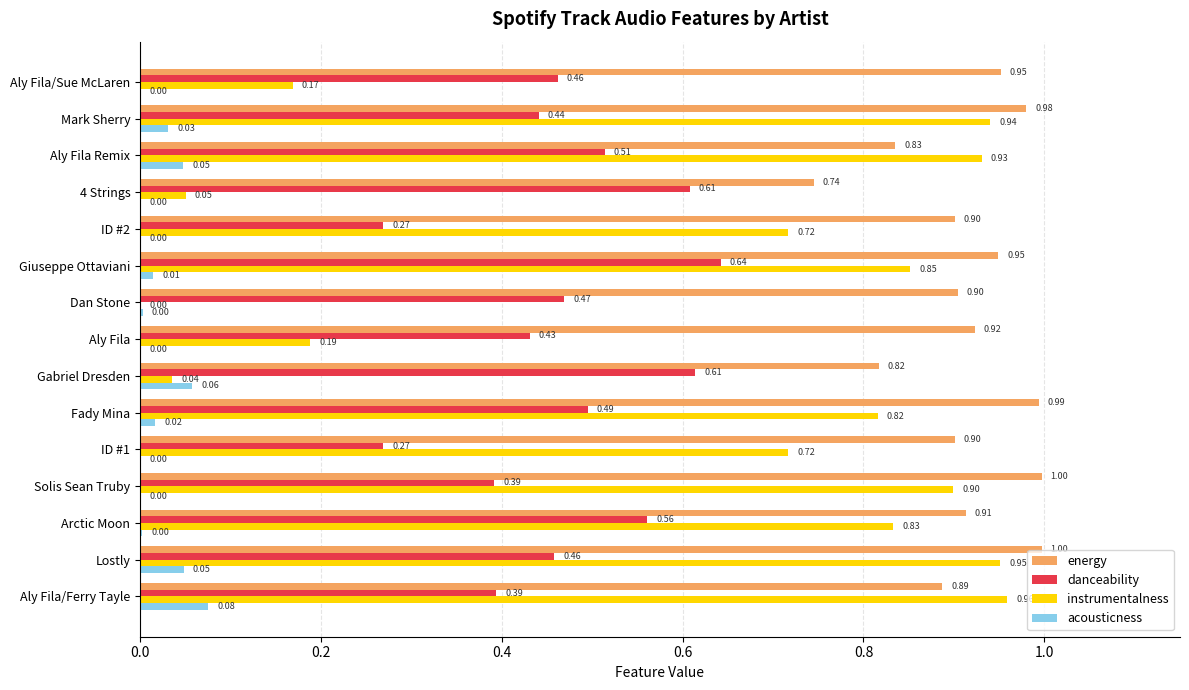

What are all the series names shown in the legend?

energy, danceability, instrumentalness, acousticness